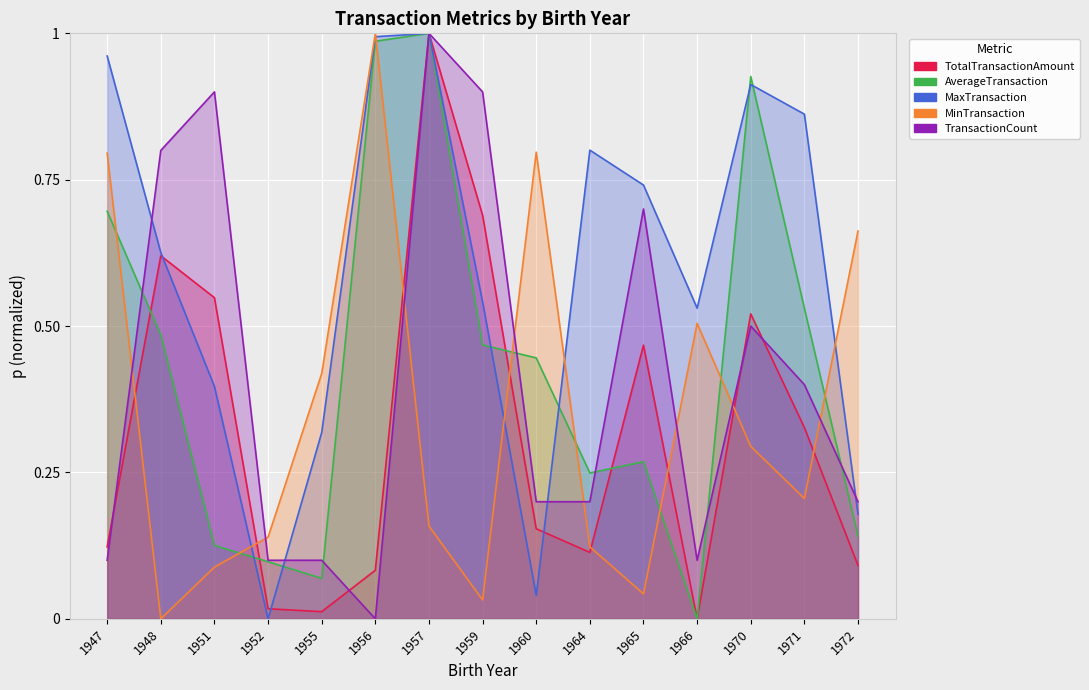

Which series has the largest total across all categories?

MaxTransaction